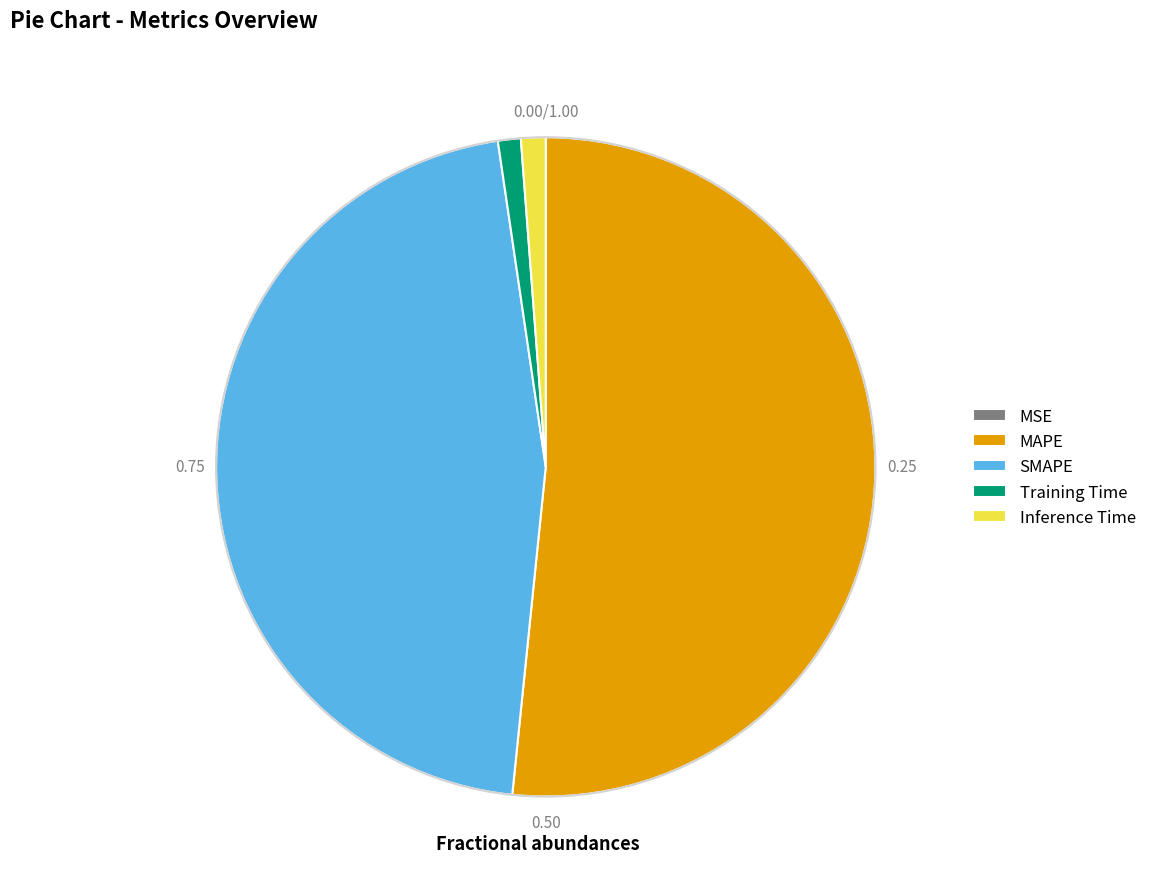

Which category has the biggest portion of the pie?

MAPE